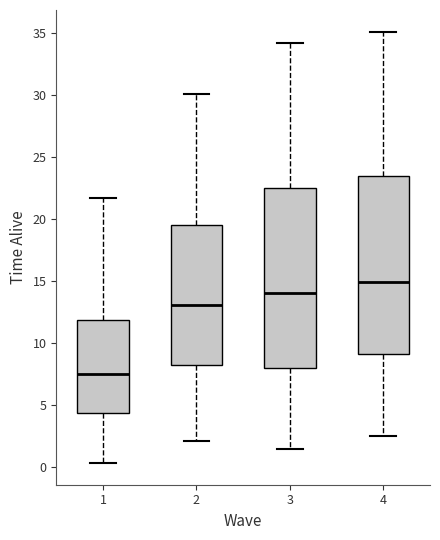

Which box has the lowest median line?

1